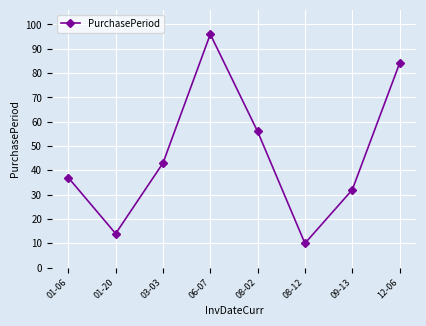

What position from the right is 12-06?

1